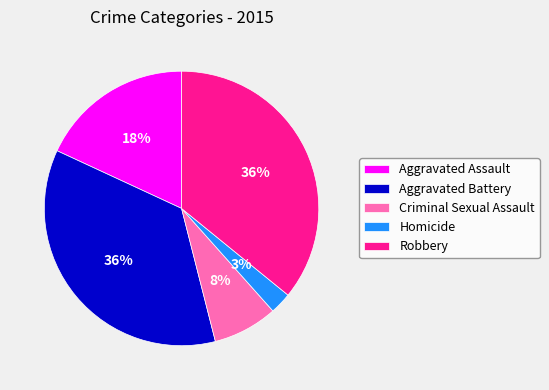

Is the sum of Robbery and Aggravated Assault greater than half?

Yes